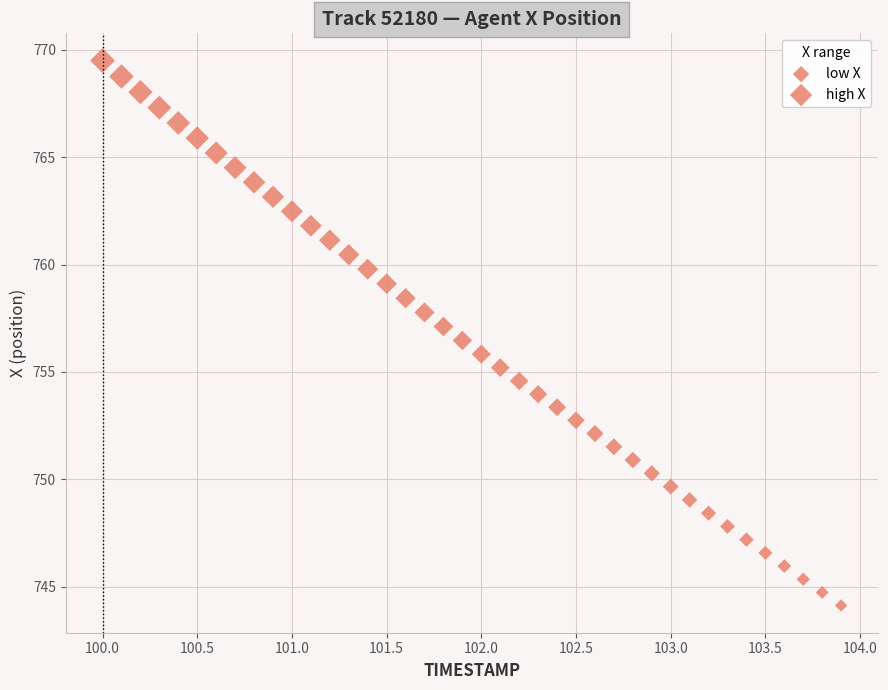

What is the range of Y values (max minus min)?

25.4